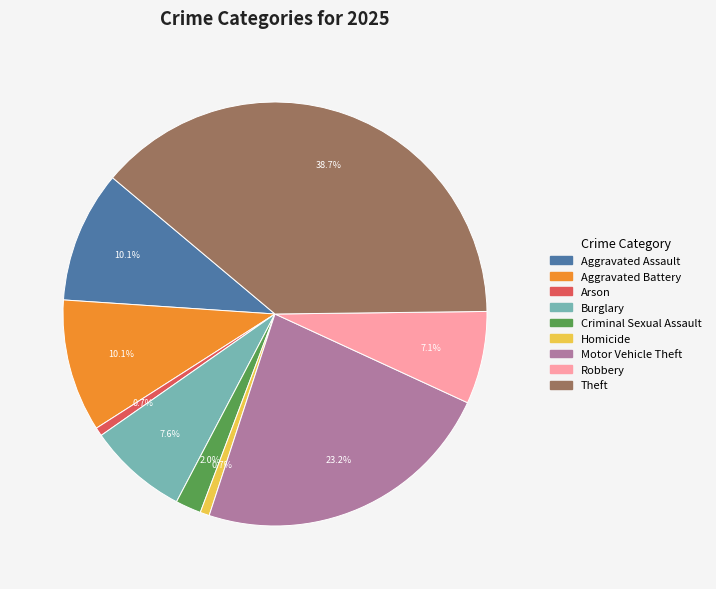

To the nearest percent, what percentage of the pie is Motor Vehicle Theft?

23%